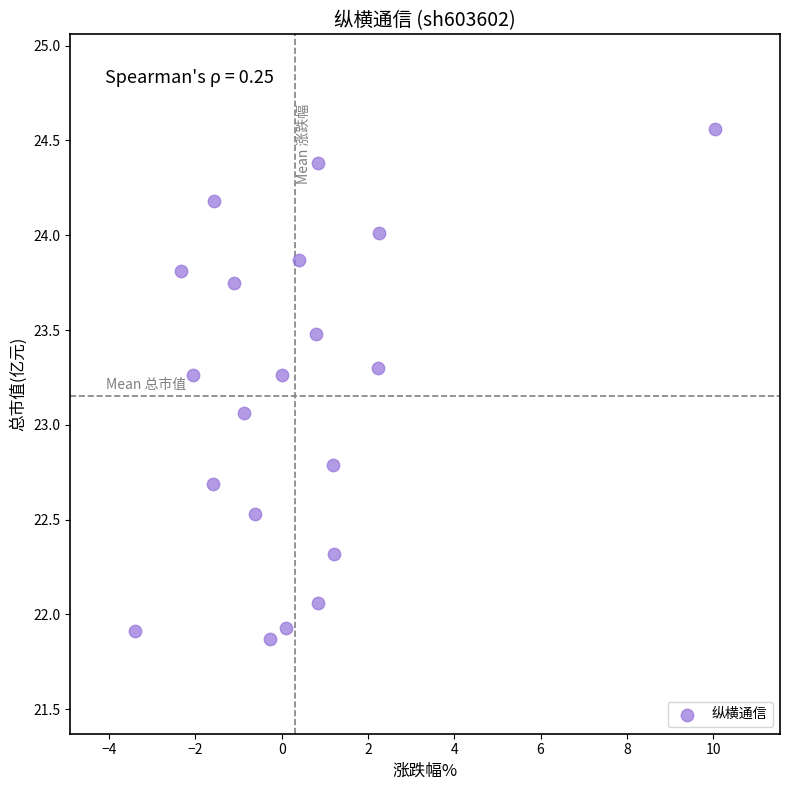

What is the range of X values (max minus min)?

13.5